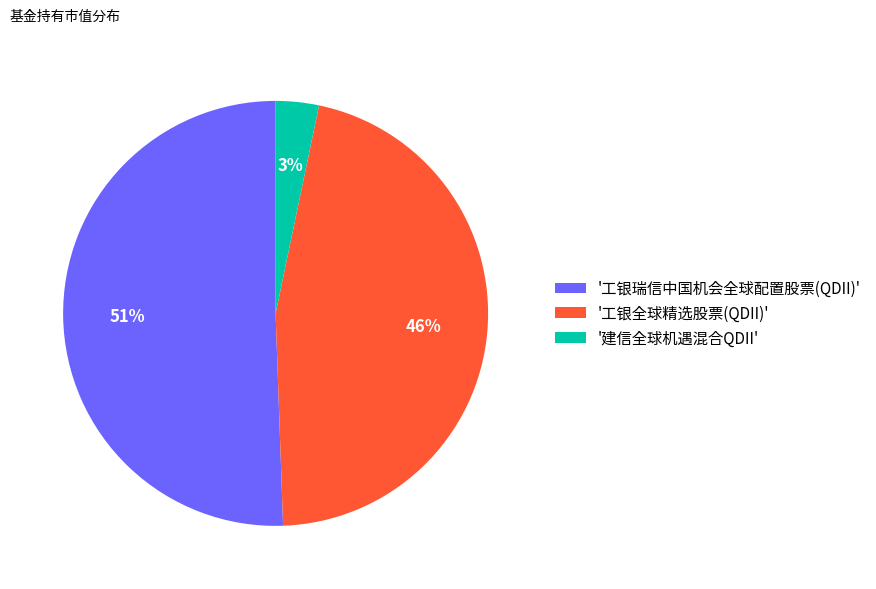

Count the number of slices in the pie.

3